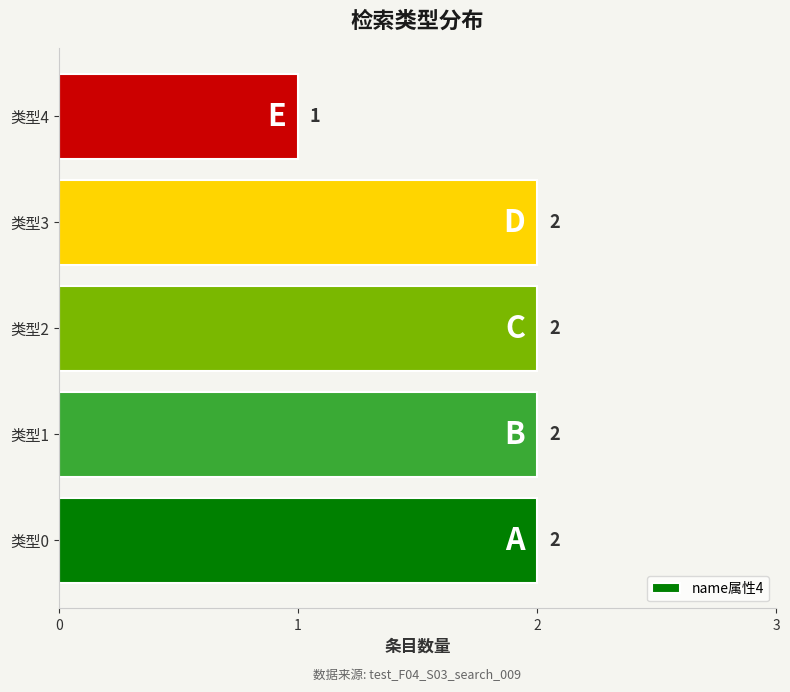

What is the maximum value shown in the chart?

2